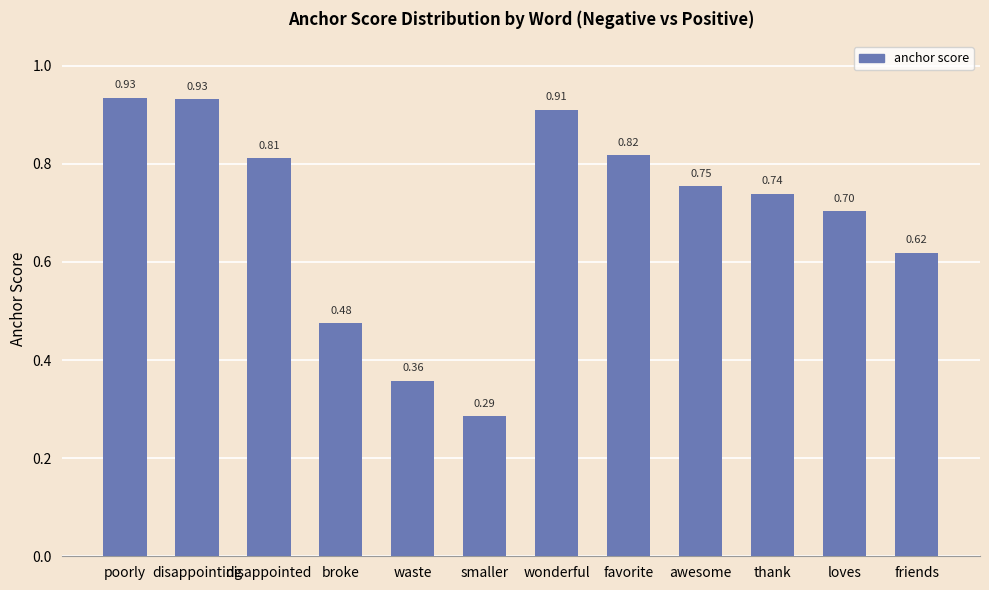

What is the label of the 2nd bar from the left?

disappointing